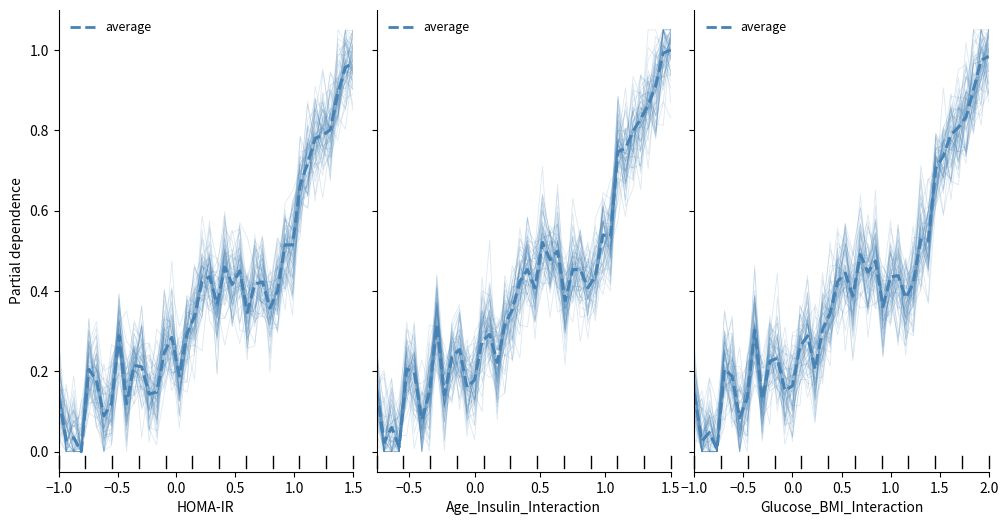

What is the label of the 37th point from the right?

0.5